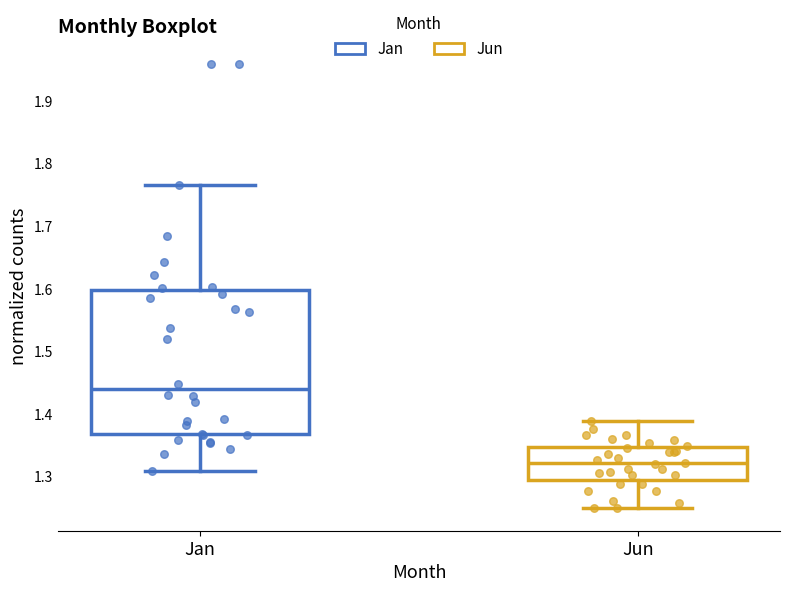

Which box has the lowest median line?

Jun